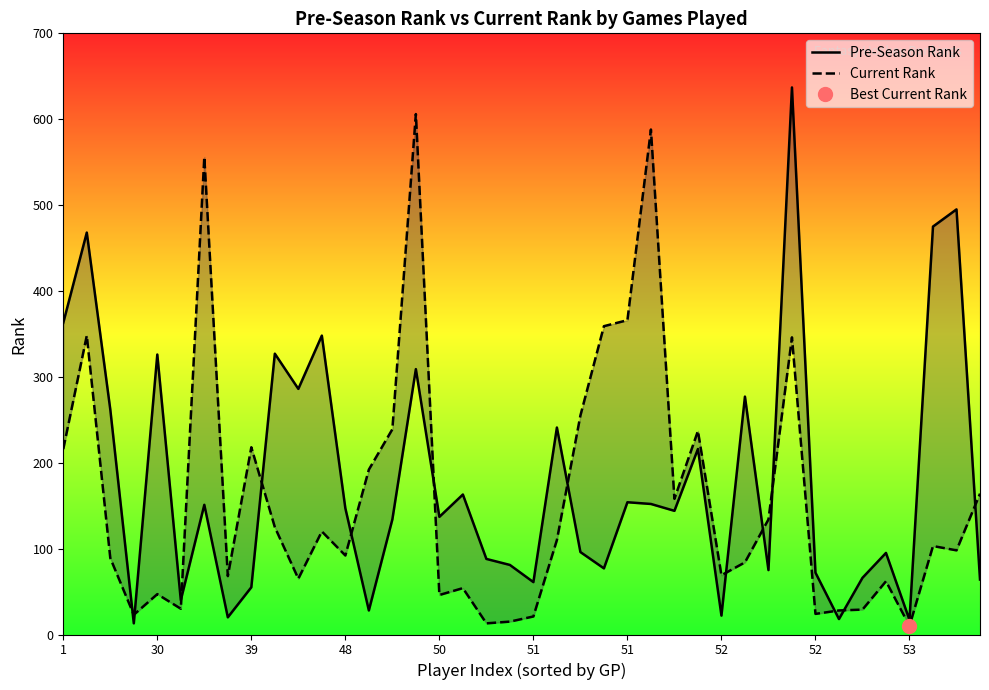

How many intersections are there between Pre-Season Rank and Current Rank?

13